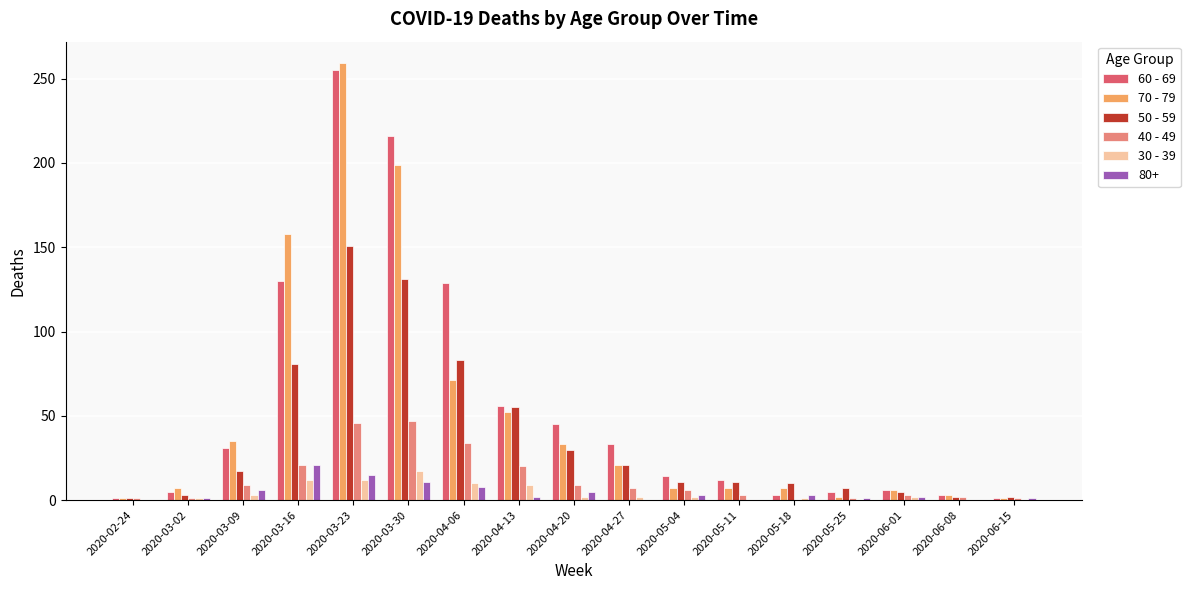

Which series has the largest total across all categories?

60 - 69